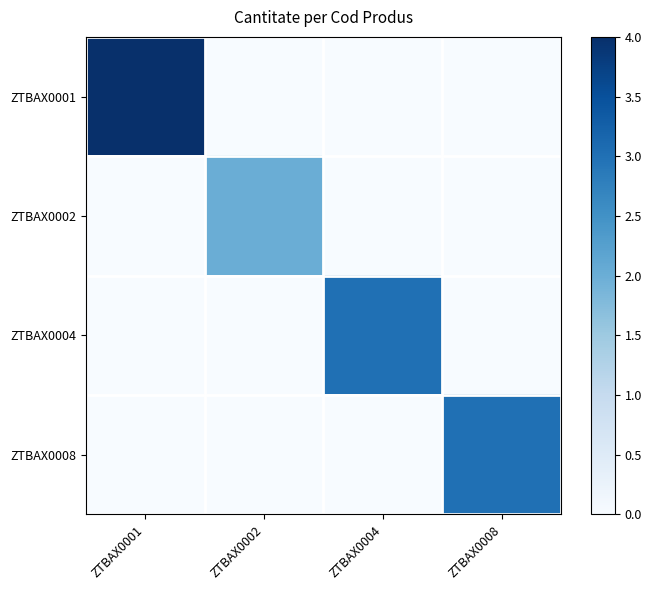

At how many categories does at least one series exceed 3?

1